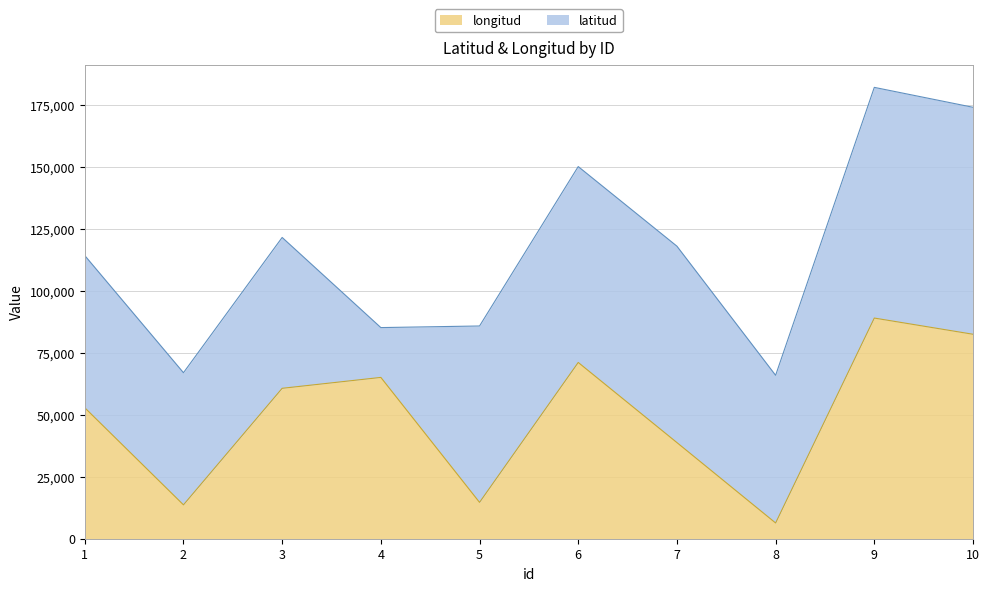

What is the difference between the maximum and minimum values?

82744